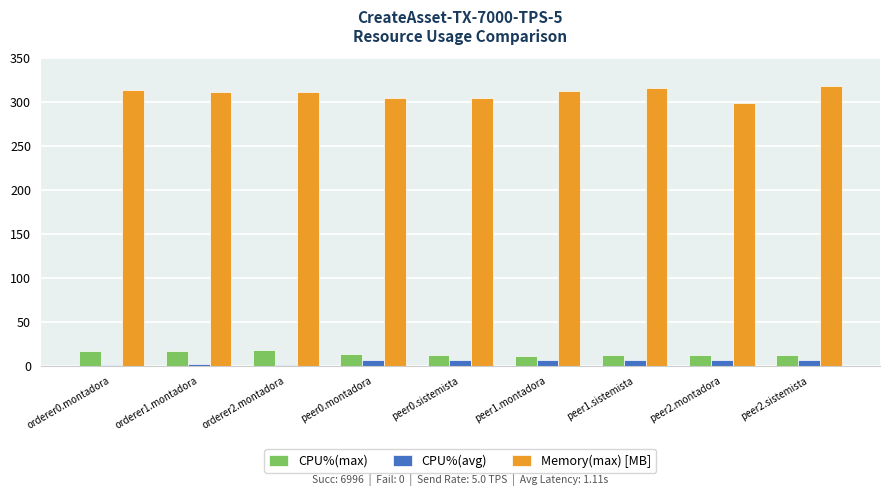

Is the value of CPU%(max) at orderer2.montadora greater than the value of CPU%(avg) at orderer1.montadora?

Yes